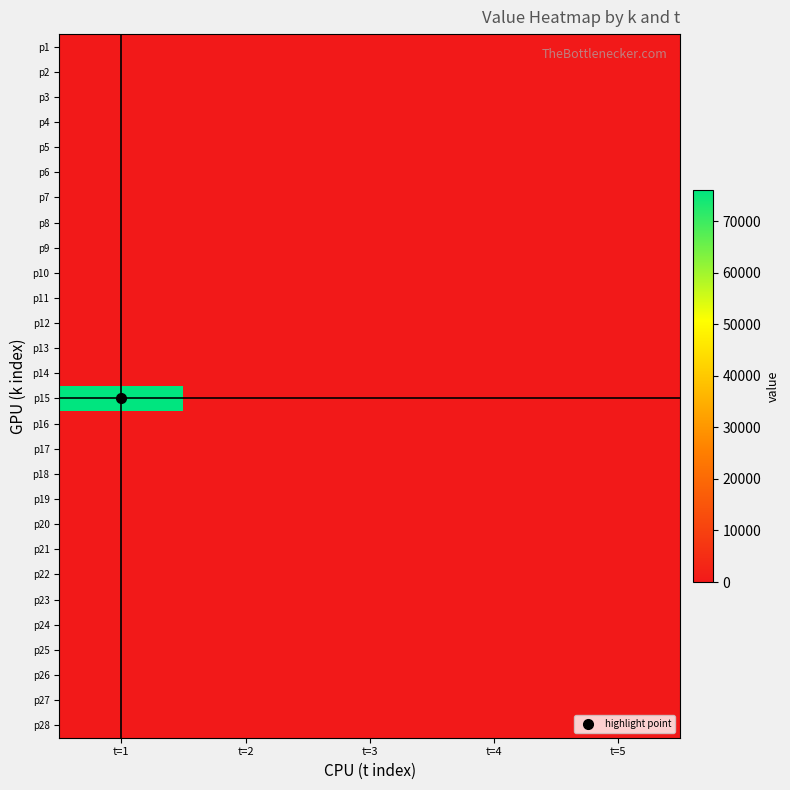

Which series has the largest total across all categories?

p15